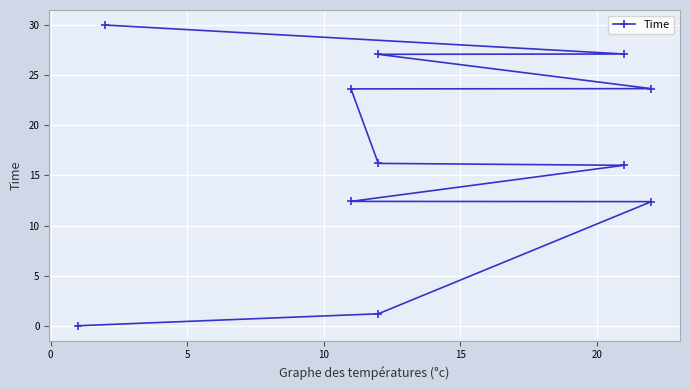

Reading left to right, what are all the values shown in this chart?

0.0	1.2	12.4	12.4	16.0	16.2	23.6	23.7	27.1	27.1	30.0